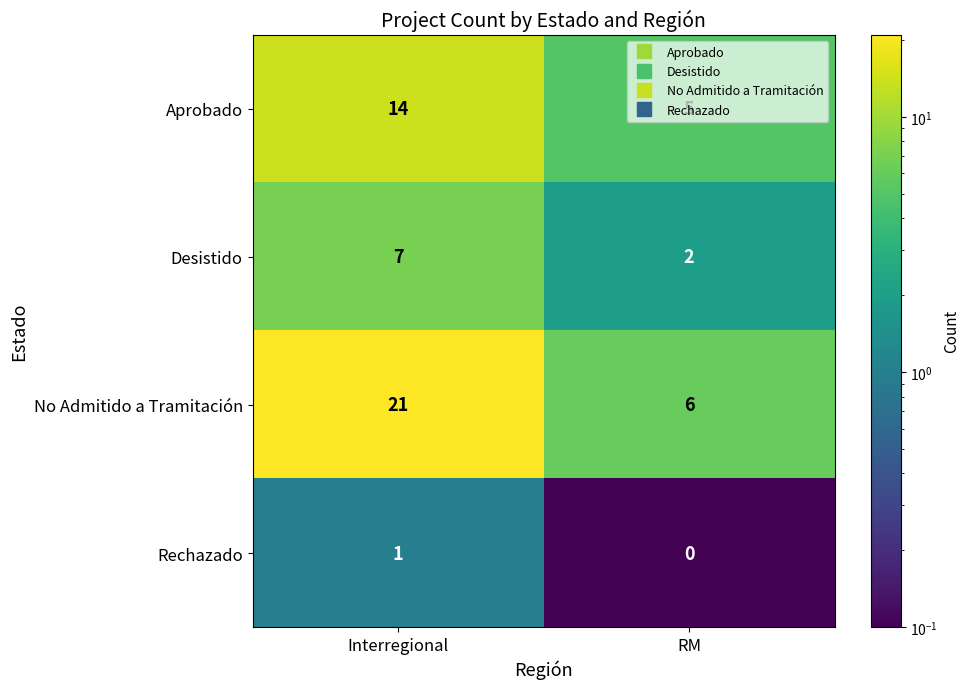

Is the value of No Admitido a Tramitación at RM greater than the value of Rechazado at RM?

Yes